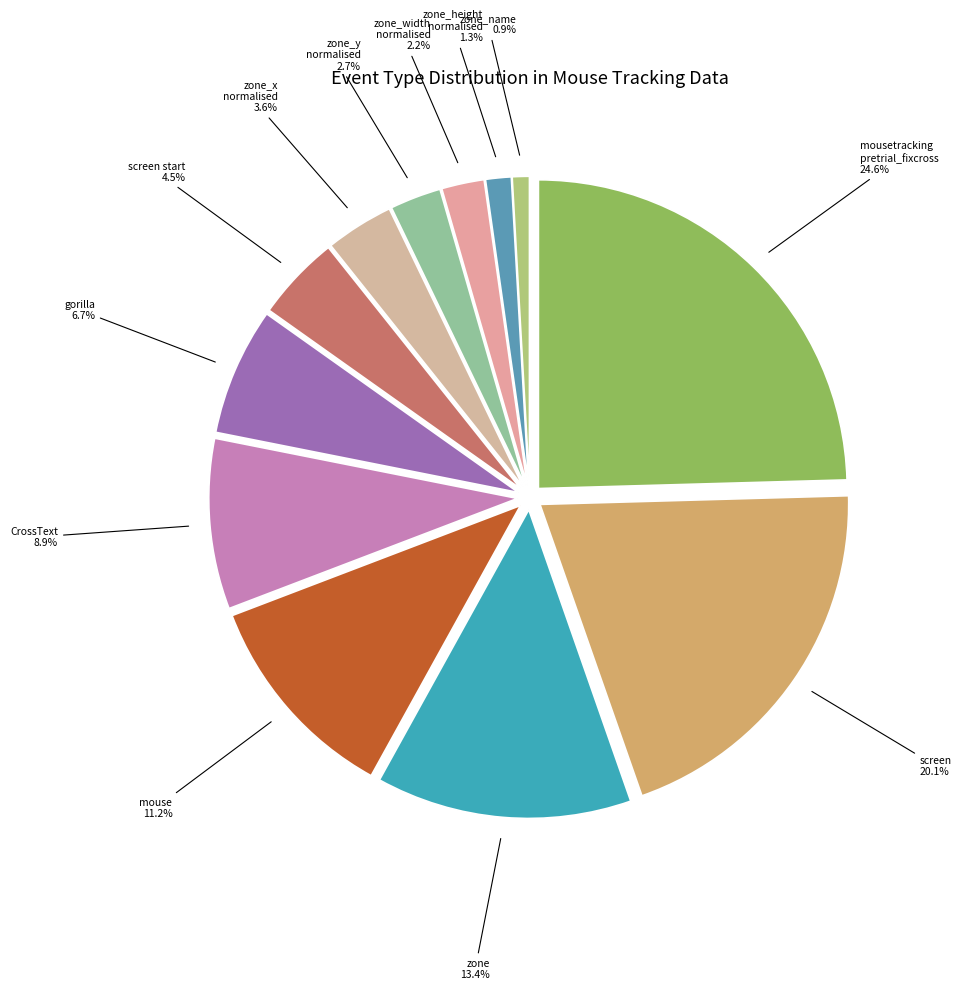

How much of the chart is everything except zone_name?

99.1%